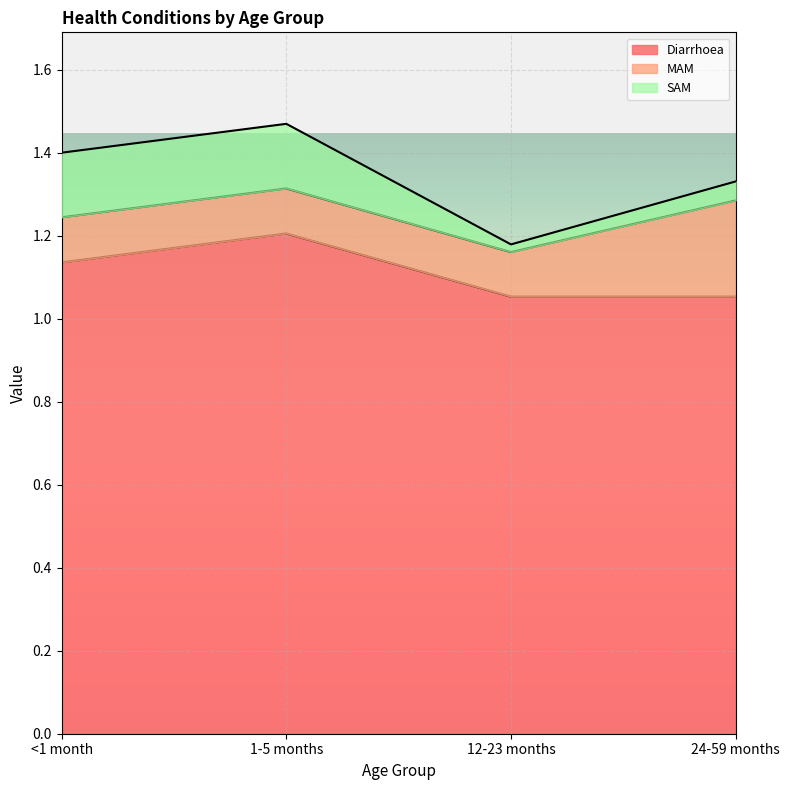

Count the number of categories in the chart.

4